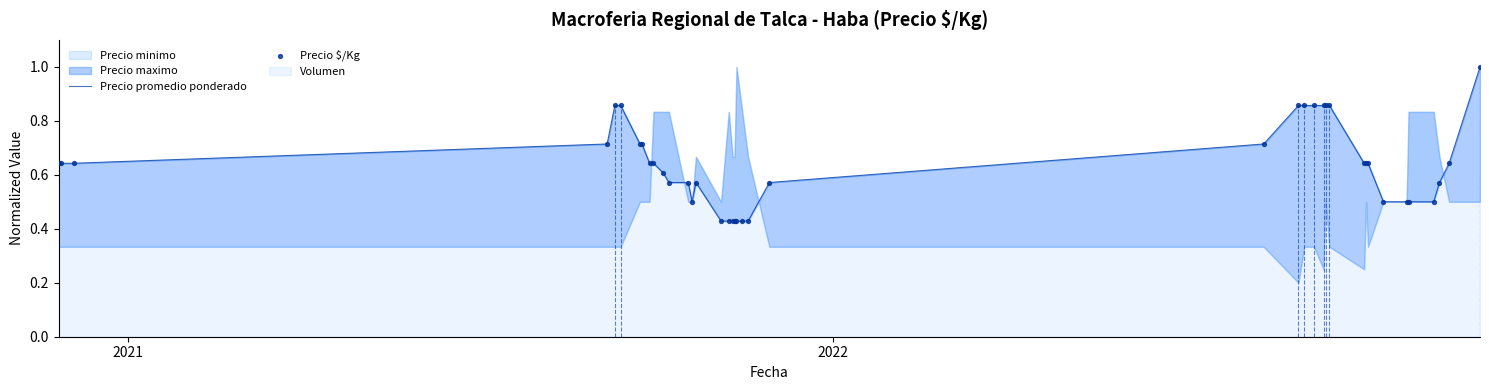

Which series has the largest Y range (max minus min)?

Precio promedio ponderado